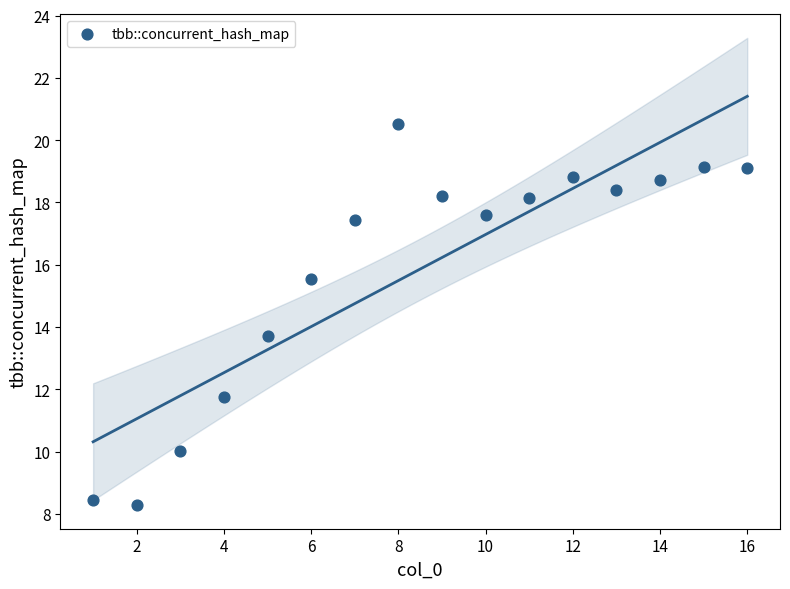

What is the range of X values (max minus min)?

15.0